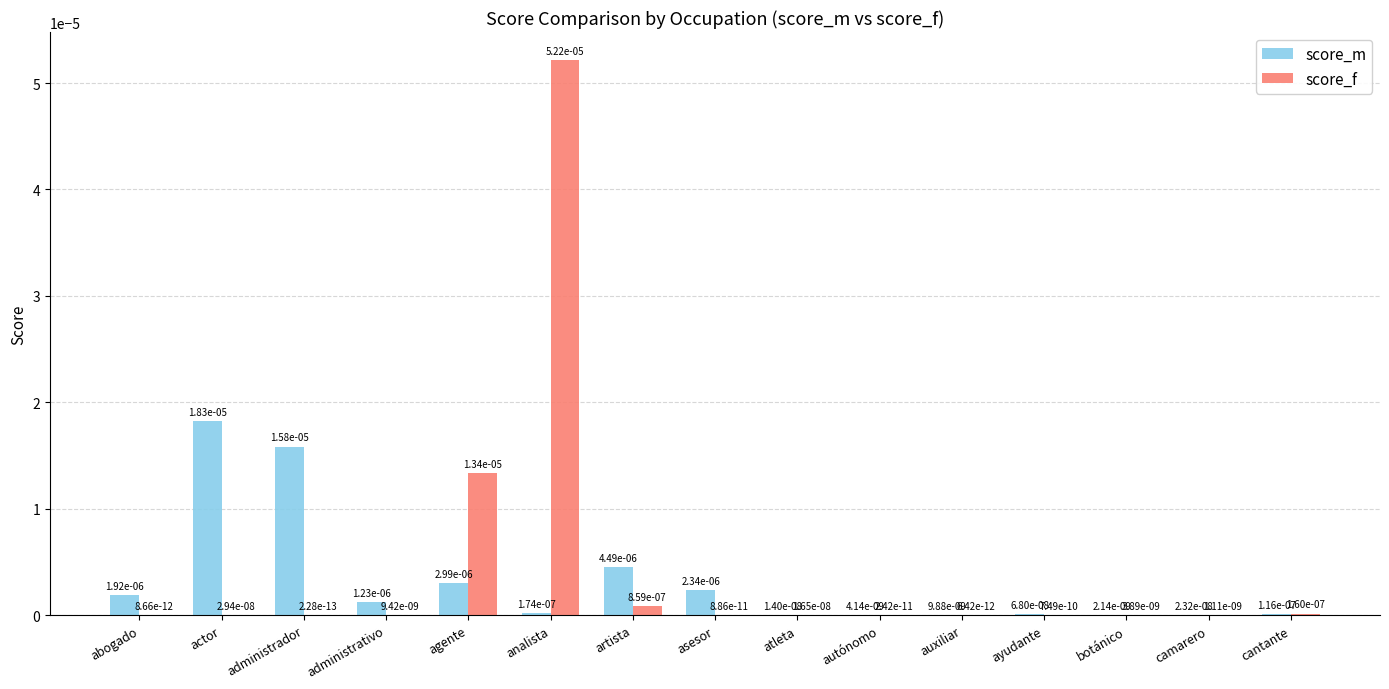

Is it true that score_f equals 0.0 at cantante?

True